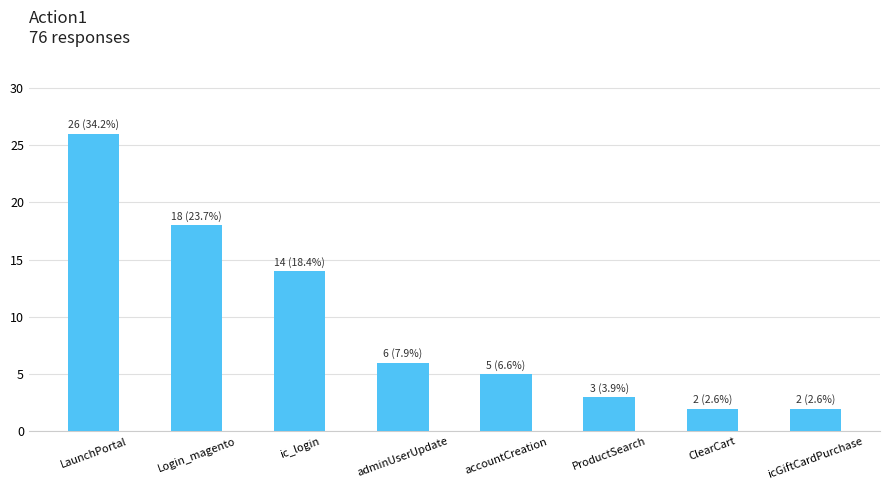

At which label is the value closest to 14?

ic_login